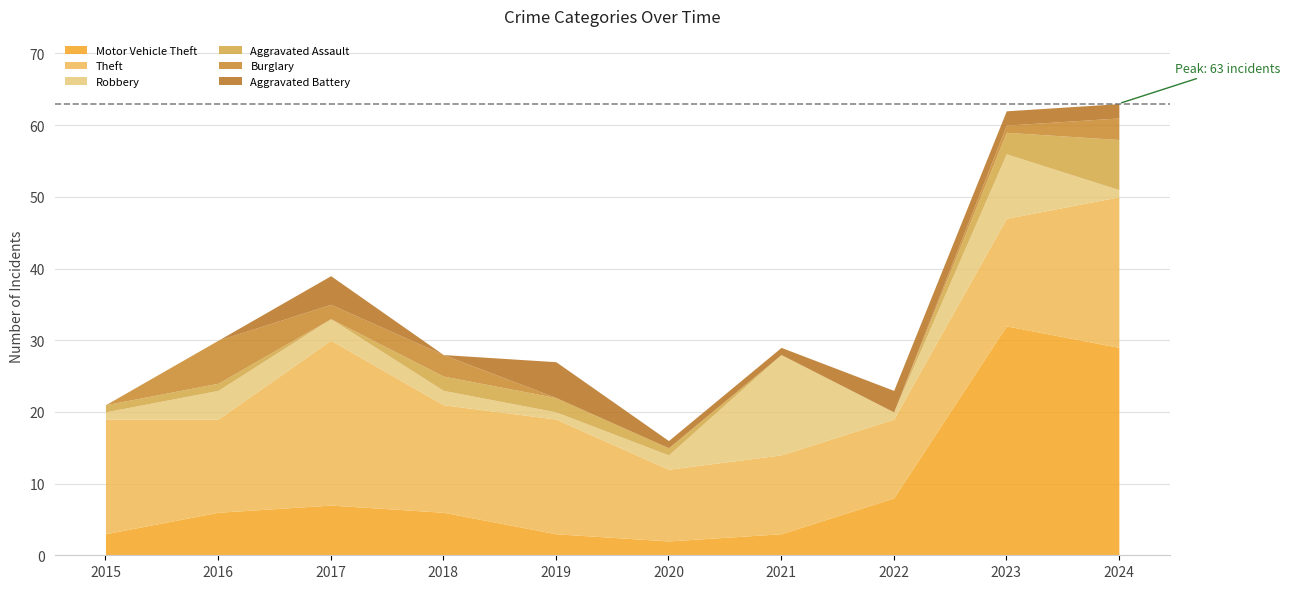

List the series in order of their peak value, highest first.

Motor Vehicle Theft, Theft, Robbery, Aggravated Assault, Burglary, Aggravated Battery